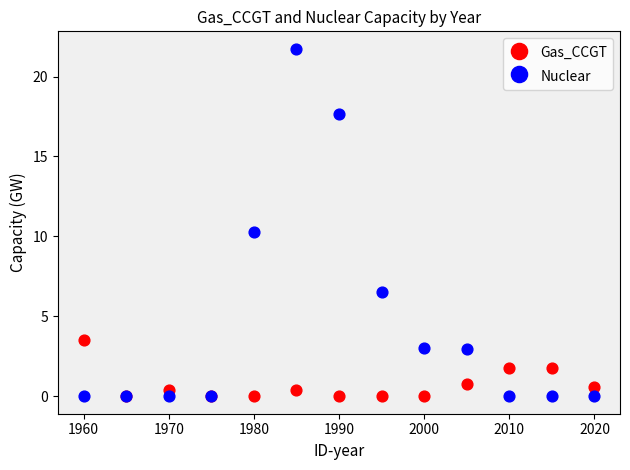

In the Nuclear series, what Y value is closest to 10?

10.3